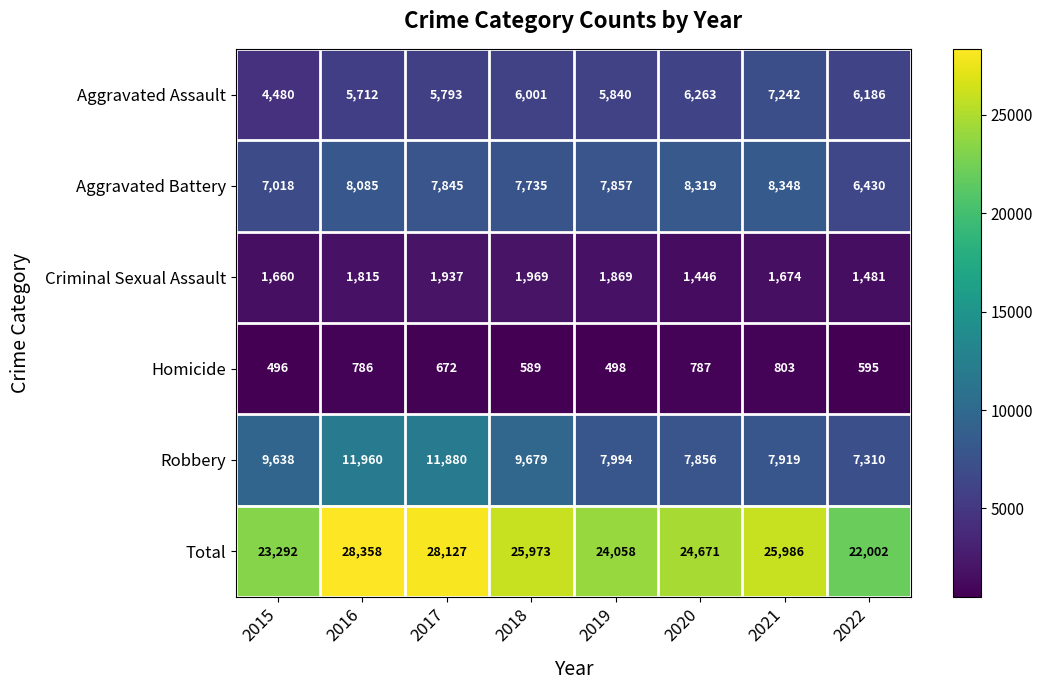

Rank the series by their maximum value, from highest to lowest.

Total, Robbery, Aggravated Battery, Aggravated Assault, Criminal Sexual Assault, Homicide